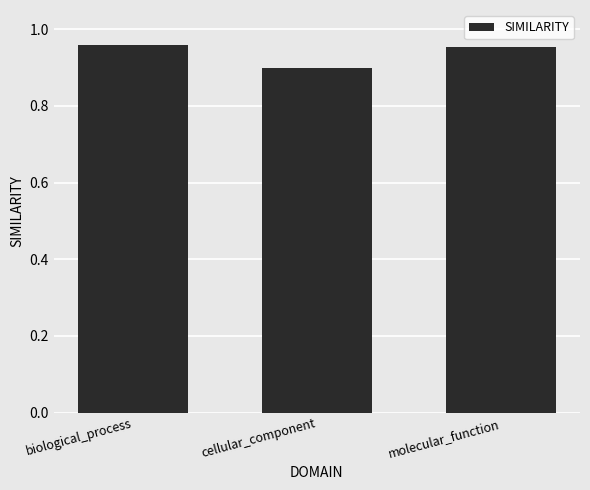

The chart shows a value of 0.5 at molecular_function. True or false?

False